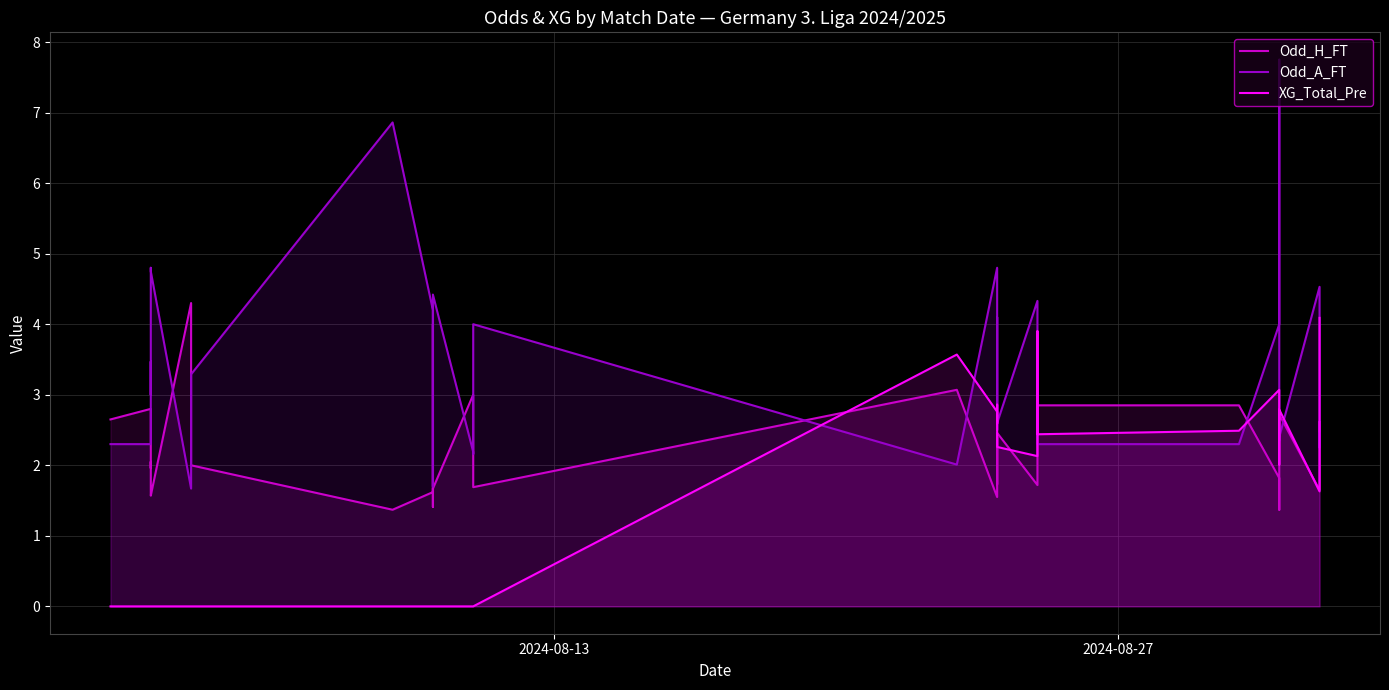

Reading left to right, extract all data points from this chart.

Odd_H_FT: 2.6	2.8	2.0	2.0	1.8	1.6	1.6	4.3	3.0	2.0	1.4	1.6	4.0	2.2	2.1	1.4	1.7	3.0	3.0	1.7	3.1	1.6	1.9	2.4	1.9	1.7	2.5	1.7	2.3	2.9	2.9	1.8	1.4	1.9	2.7	2.6	2.7	1.6	2.6	2.4
Odd_A_FT: 2.3	2.3	3.5	3.0	3.9	4.8	4.8	1.7	2.3	3.3	6.9	4.2	1.7	2.6	3.1	3.2	4.4	2.2	2.2	4.0	2.0	4.8	3.3	2.5	3.5	4.1	2.6	4.3	2.9	2.3	2.3	4.0	7.8	3.8	2.4	2.5	2.4	4.5	2.2	2.5
XG_Total_Pre: 0.0	0.0	0.0	0.0	0.0	0.0	0.0	0.0	0.0	0.0	0.0	0.0	0.0	0.0	0.0	0.0	0.0	0.0	0.0	0.0	3.6	2.8	2.6	2.9	2.7	2.4	2.3	2.1	3.9	2.4	2.5	3.1	2.7	2.4	2.0	2.5	2.8	1.6	2.4	4.1